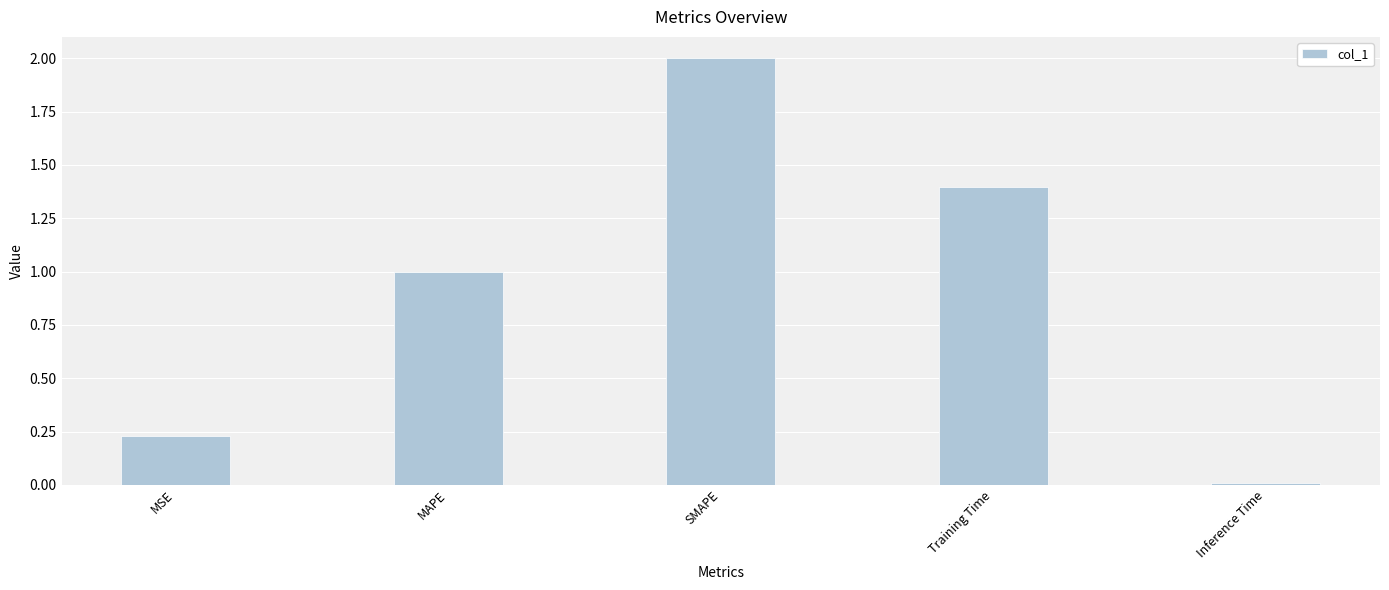

True or false: the data shows 0.9 at SMAPE.

False